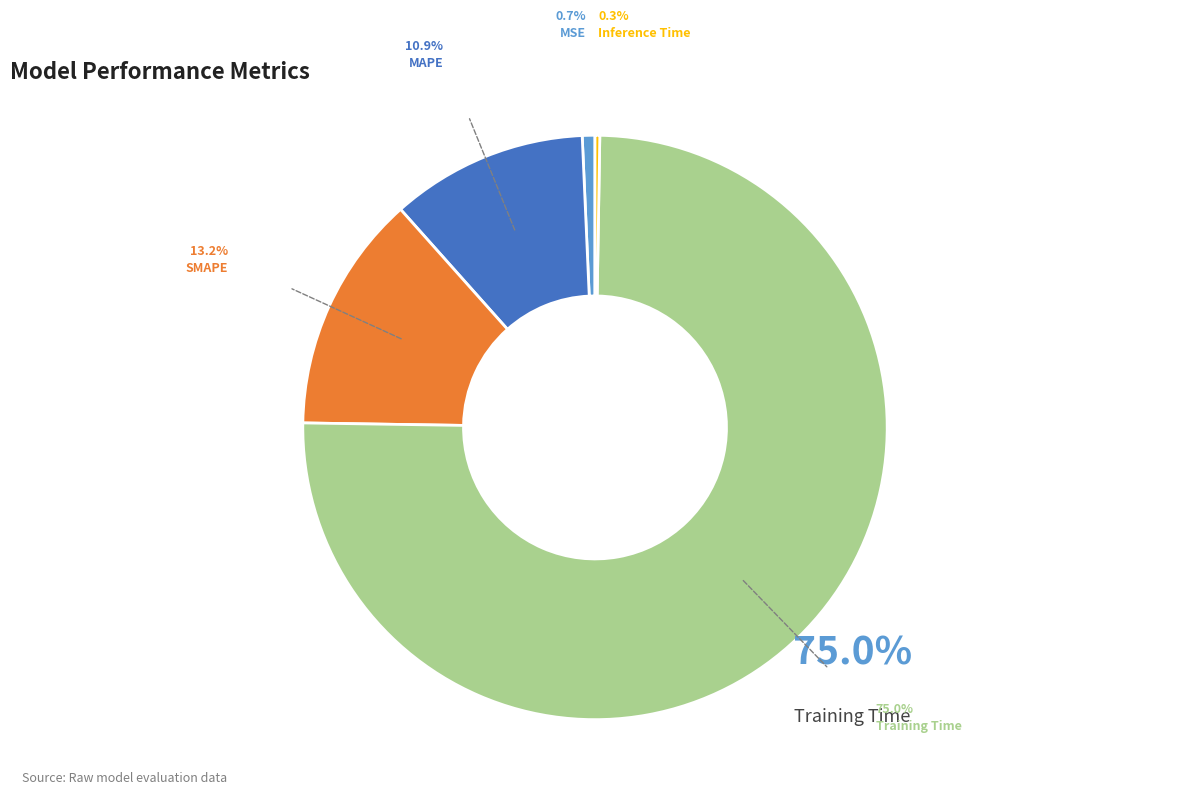

Which has a higher value, MAPE or MSE?

MAPE